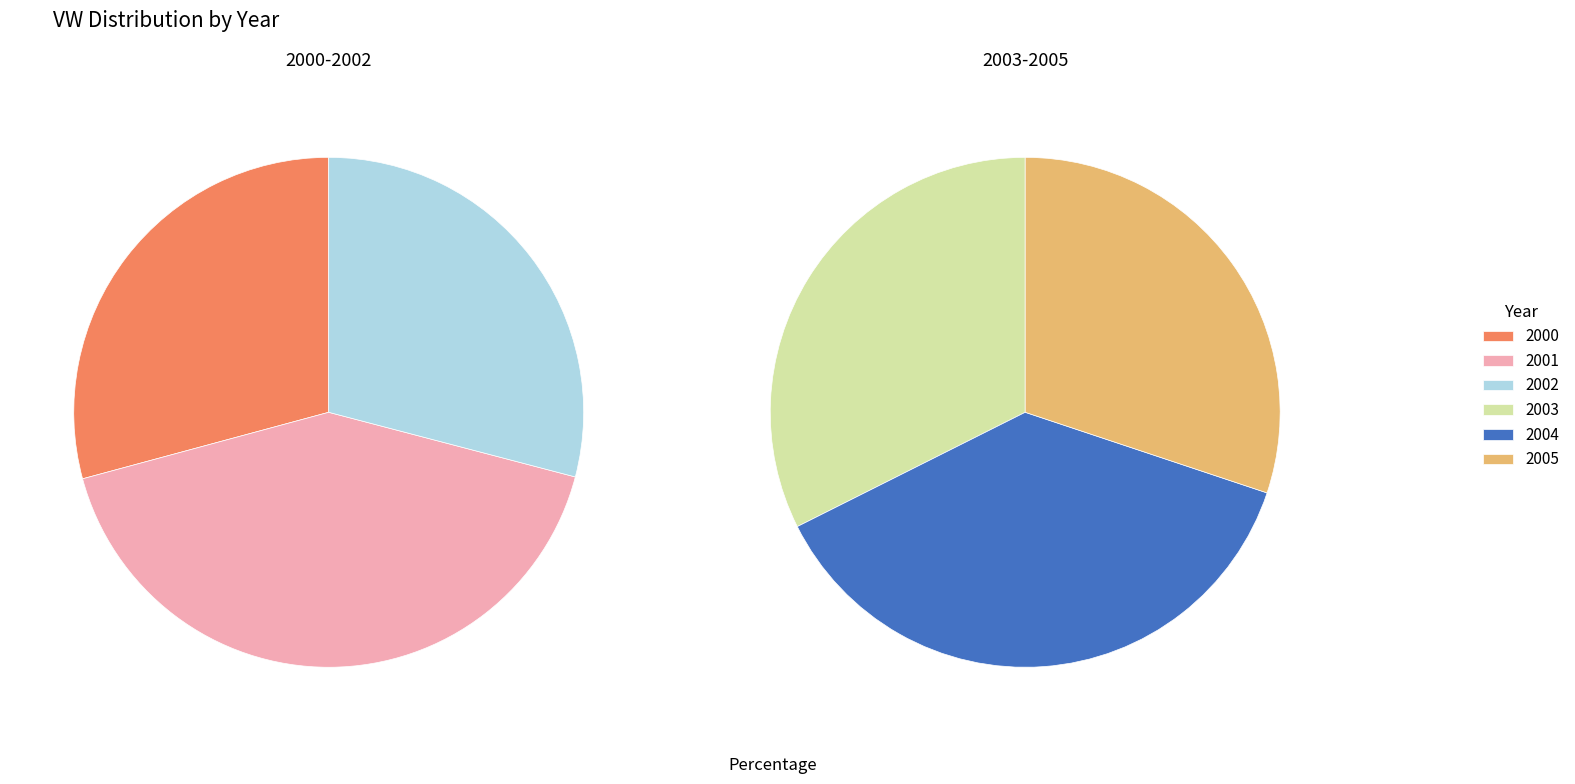

Count the number of slices in the pie.

6